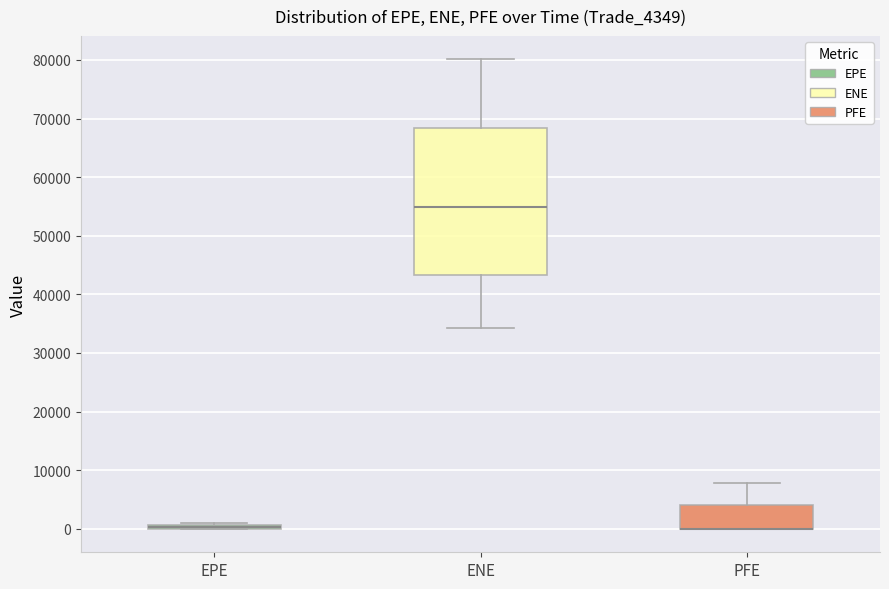

Where is the upper edge of the box for PFE on the y-axis? The values are not printed on the chart, so give them approximately, as read against the axis.

4000